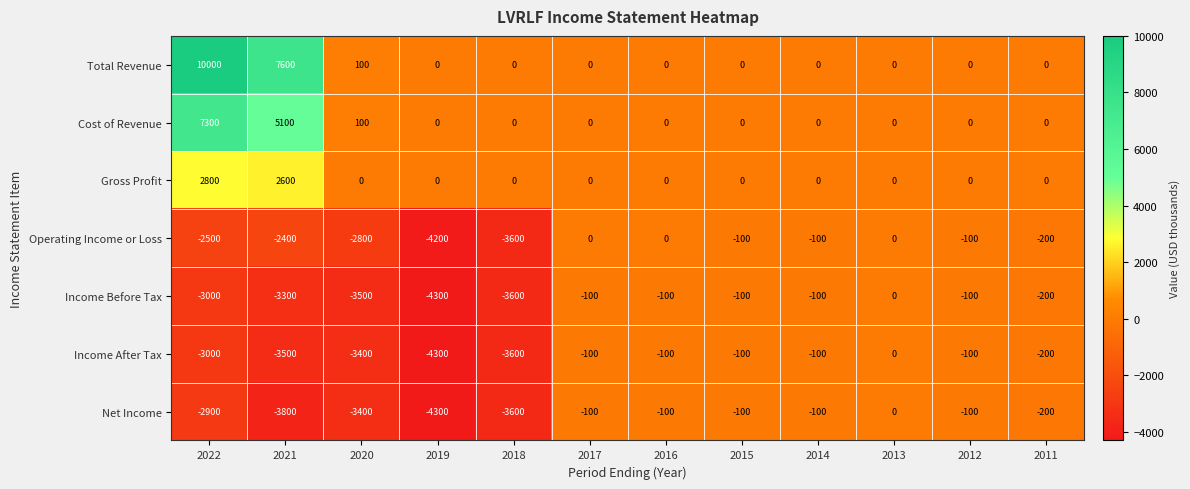

How many values in the Income Before Tax series exceed -100?

1